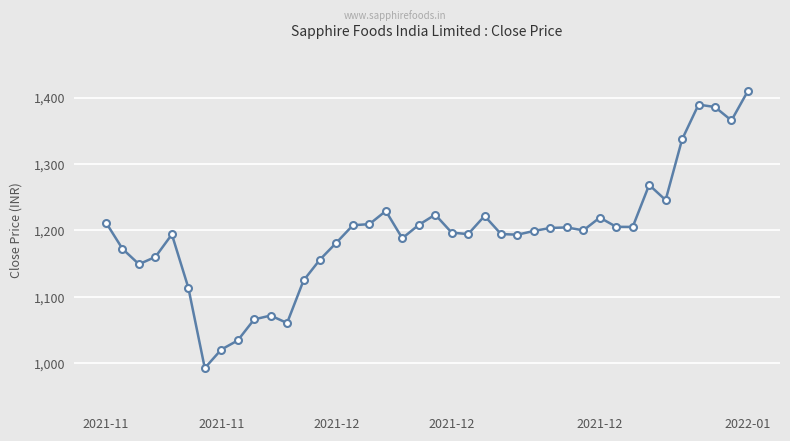

What is the value of the 24th point from the left?

1221.7